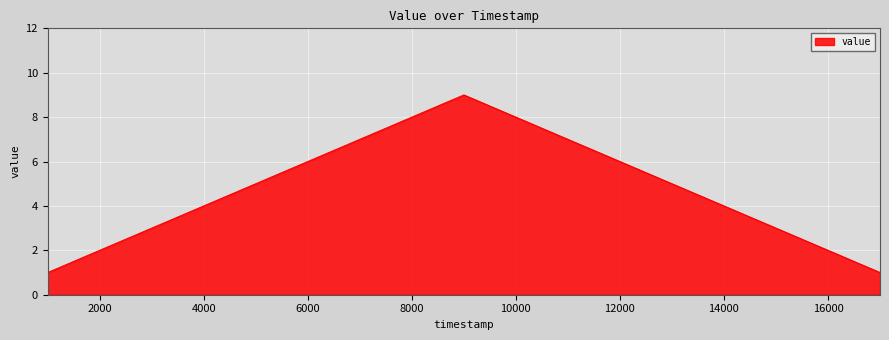

What is the greatest value displayed?

9